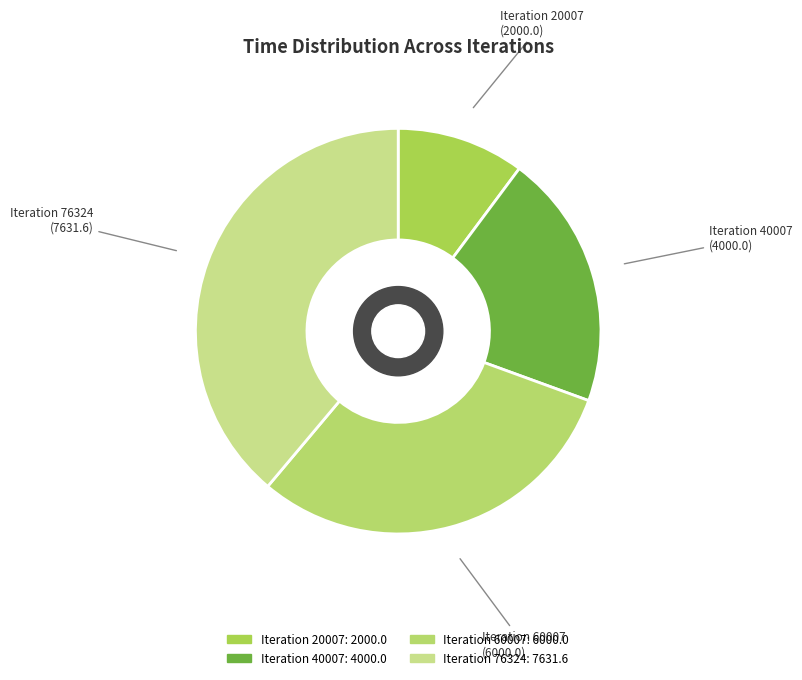

Count the number of slices in the pie.

4